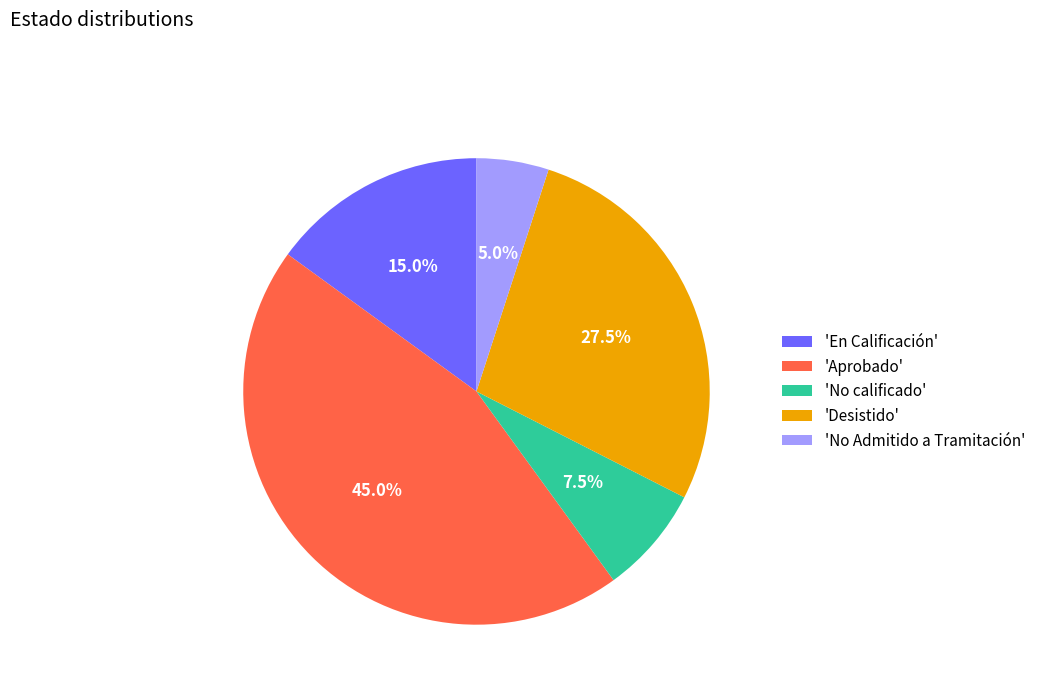

Rank the categories by value from lowest to highest.

'No Admitido a Tramitación', 'No calificado', 'En Calificación', 'Desistido', 'Aprobado'